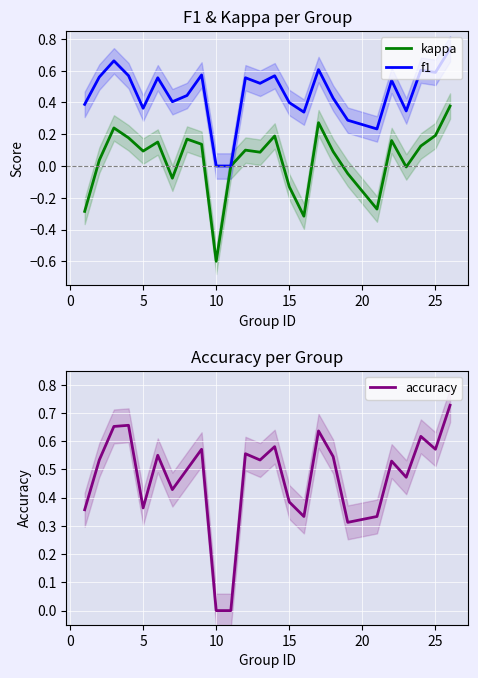

What is the sum of all f1 values?

11.3